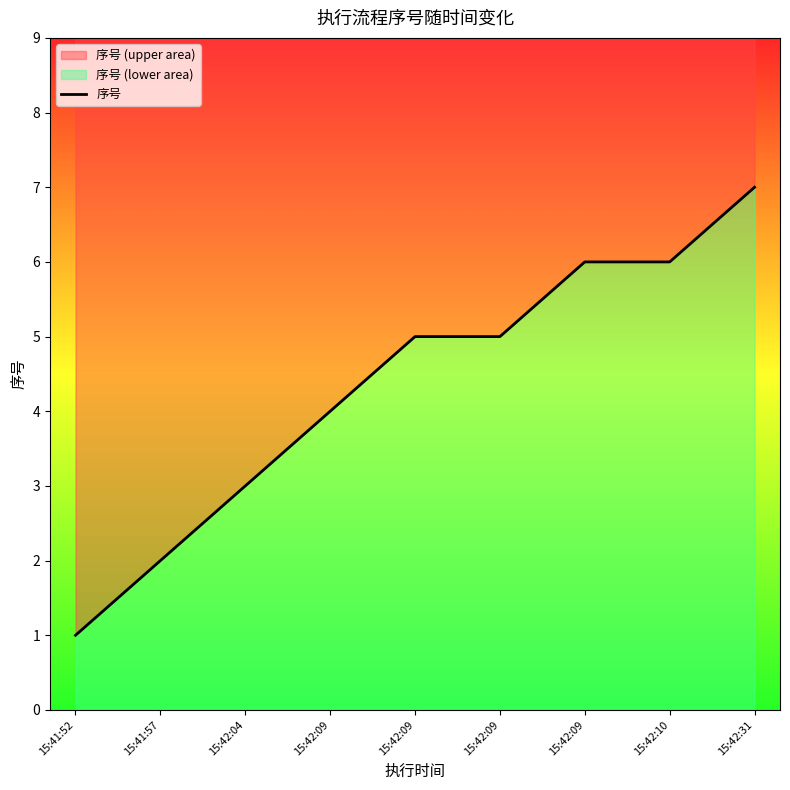

What is the difference between the maximum and minimum values?

6